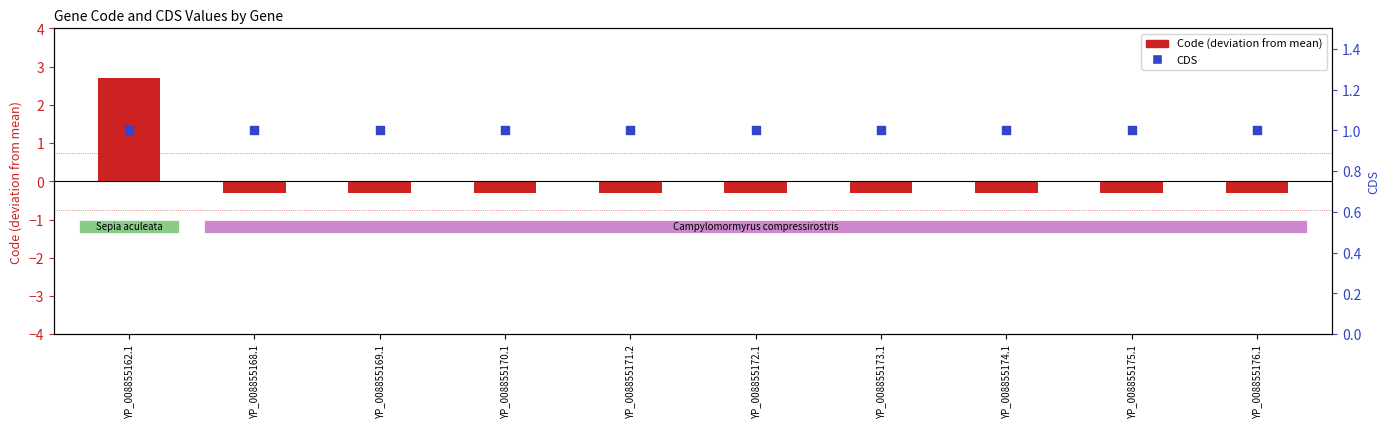

Which series has the largest total across all categories?

CDS